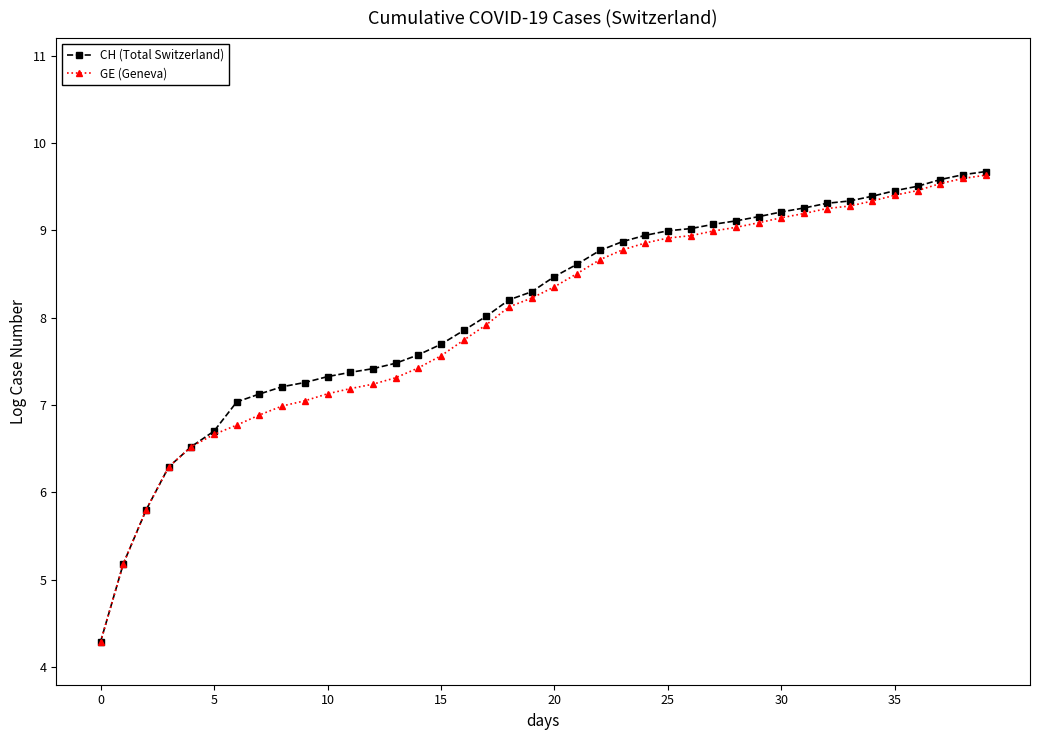

What is the smallest value displayed?

4.3